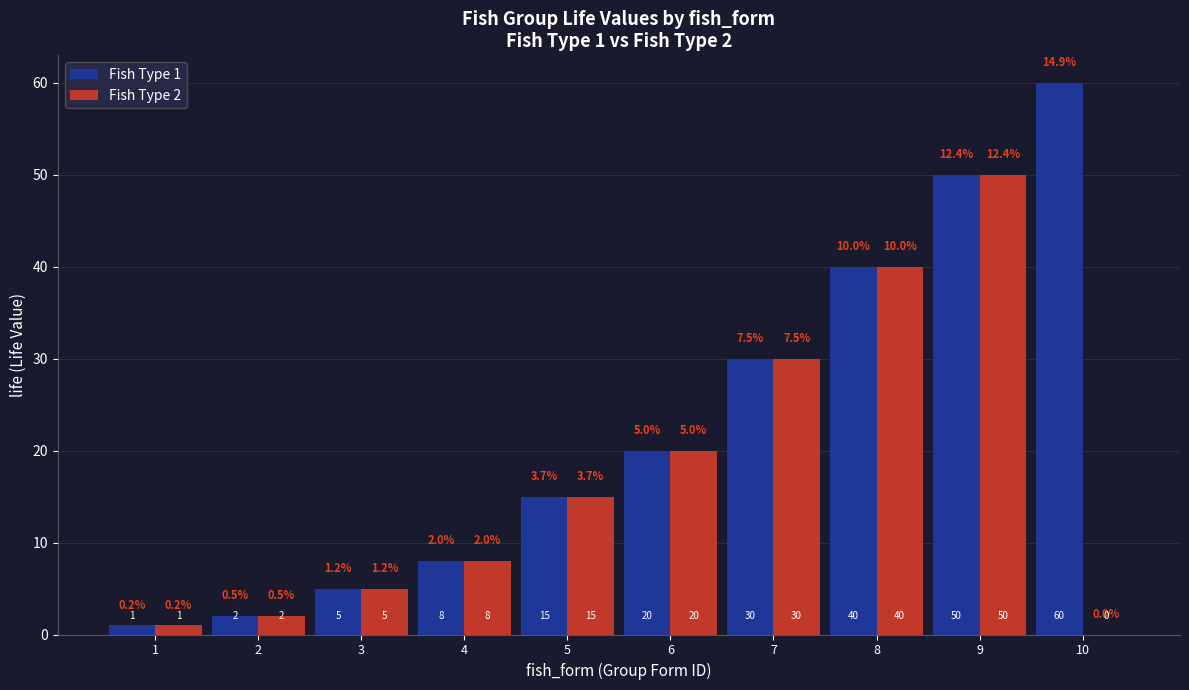

What is the total value across all series at 6?

40